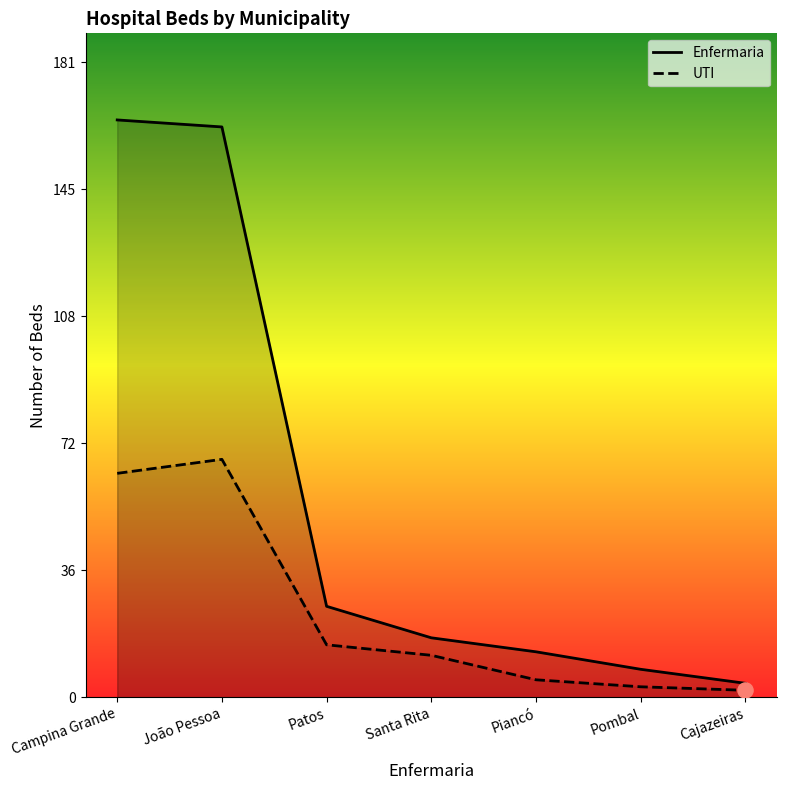

Which series reaches the maximum Y coordinate?

Enfermaria